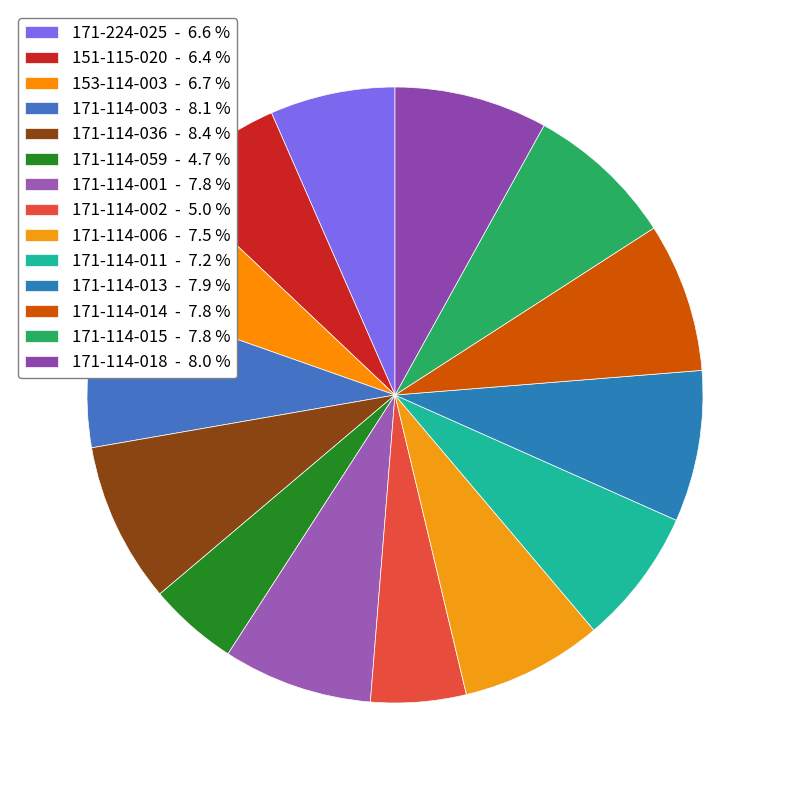

Between 151-115-020 and 171-114-059, which is larger?

151-115-020